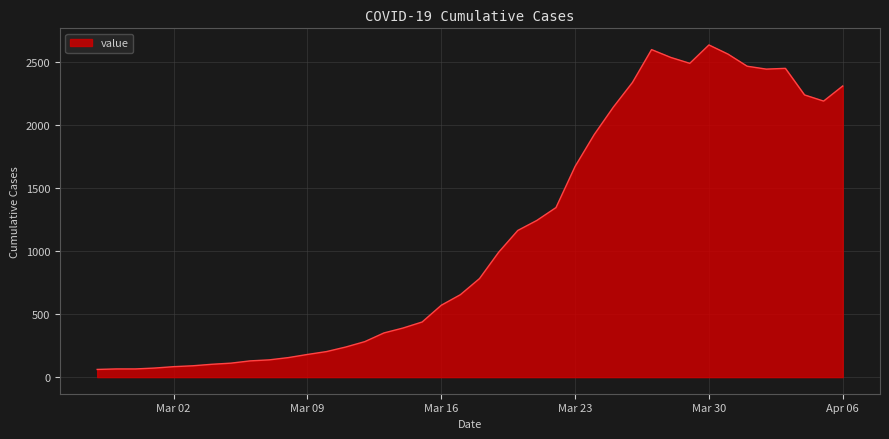

What is the average value?

1124